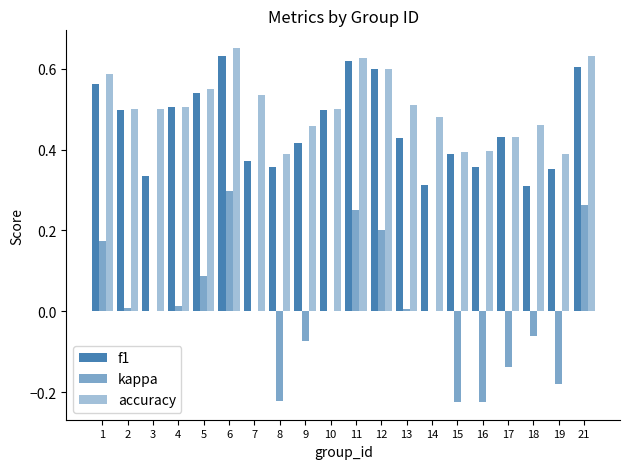

Are the bars horizontal?

No